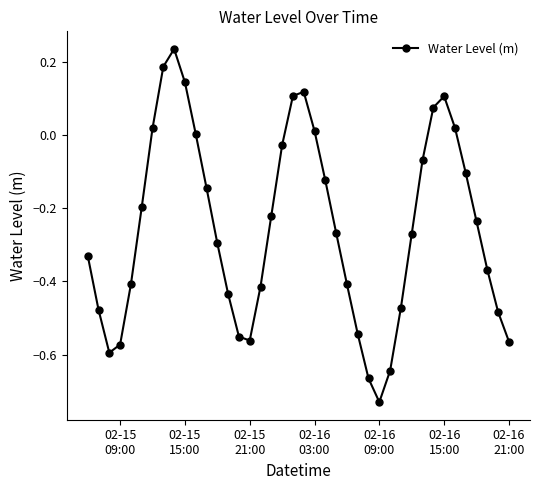

How many points are higher than both their immediate neighbors (excluding endpoints)?

3